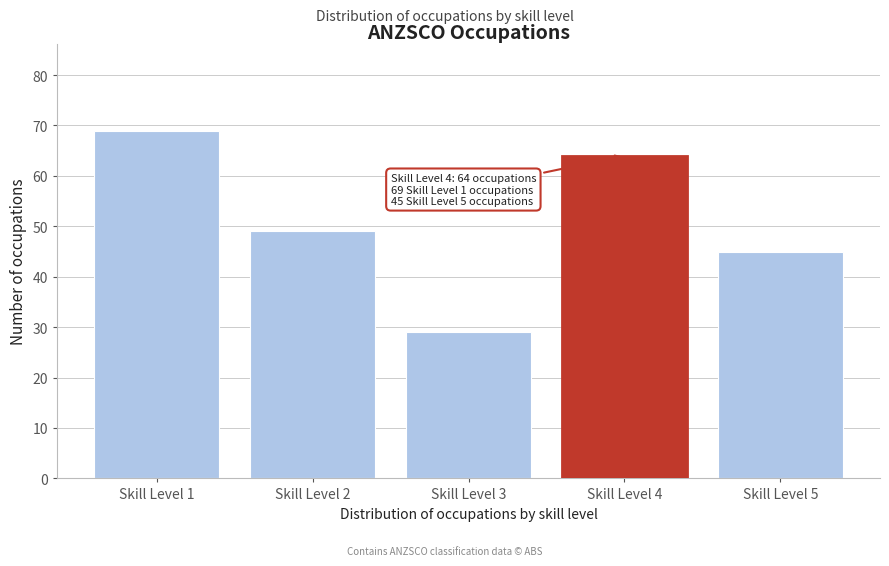

Reading right to left, what are all the values shown in this chart?

Skill Level 5=45	Skill Level 4=64	Skill Level 3=29	Skill Level 2=49	Skill Level 1=69